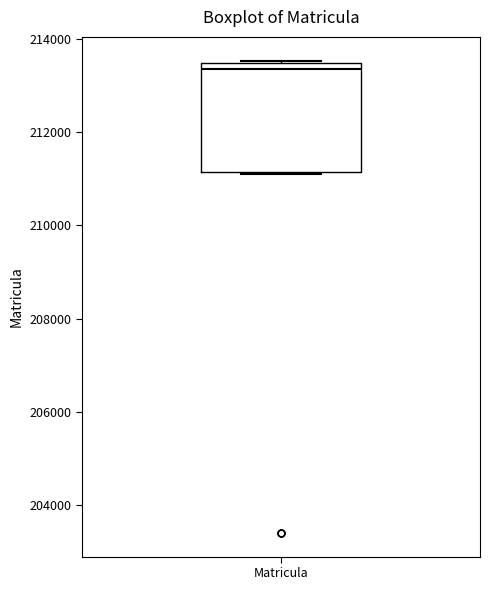

Where is the upper edge of the box for Matricula on the y-axis? The values are not printed on the chart, so give them approximately, as read against the axis.

213400